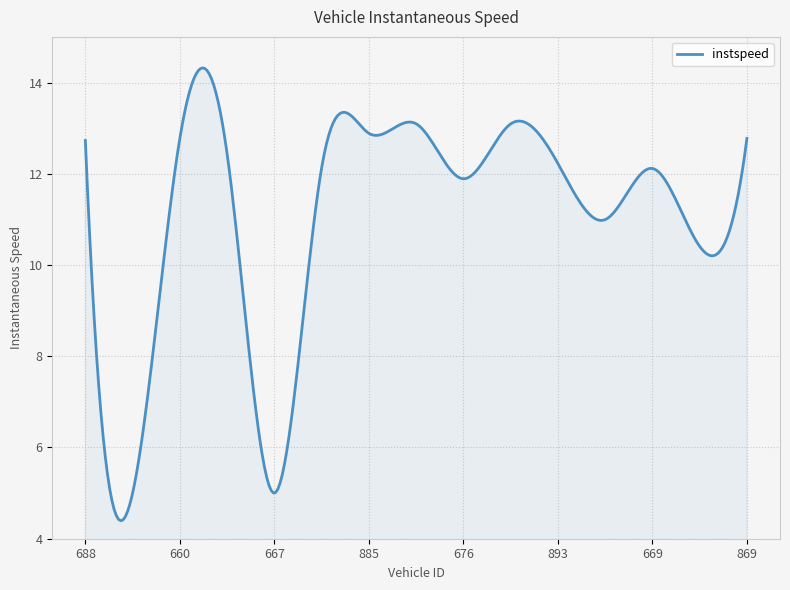

What is the sum of all values?

3303.6